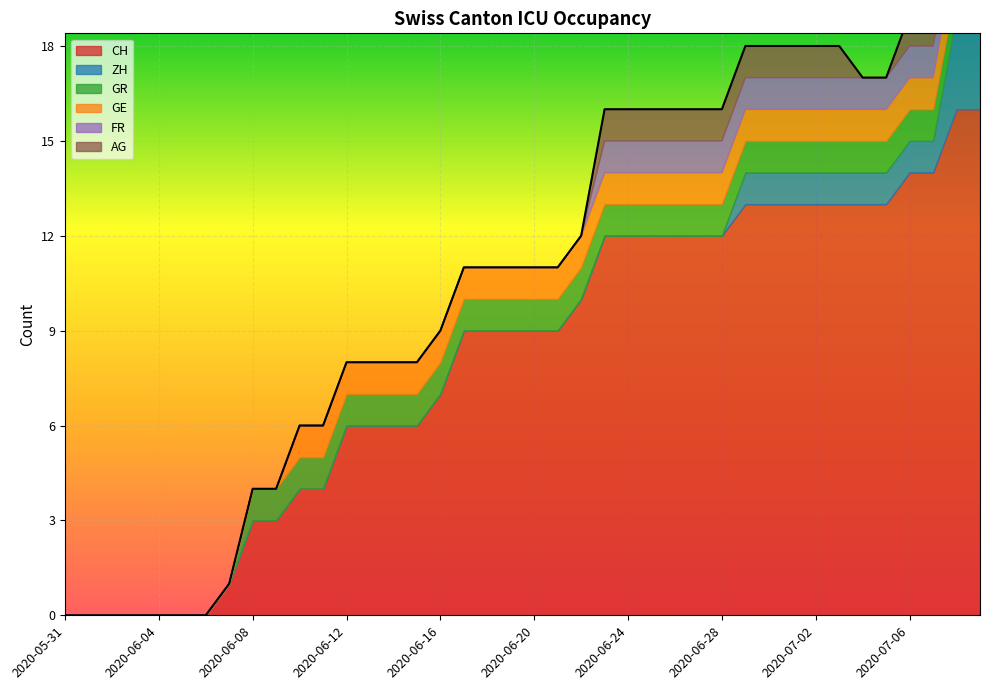

Count the number of data series in this chart.

6